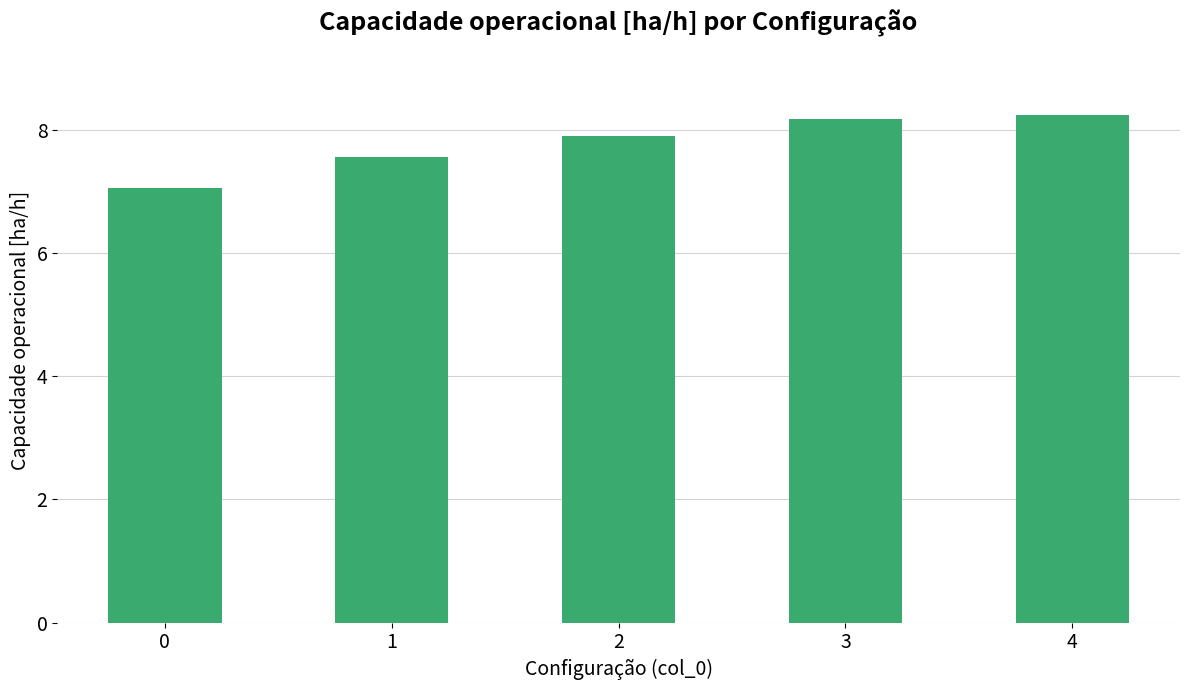

Read the value at 1.

7.6